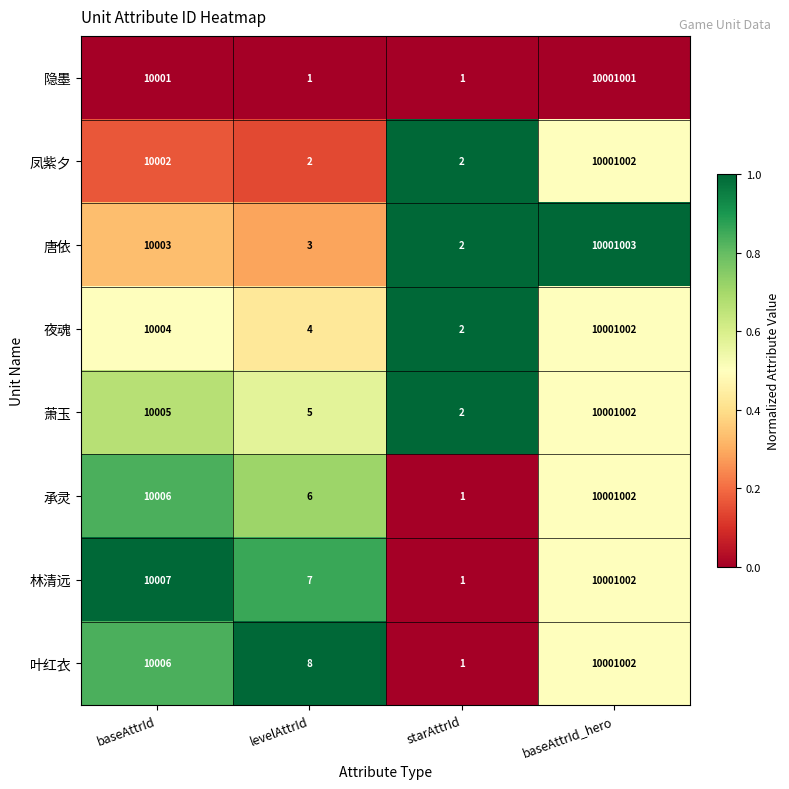

List the labels in order of 承灵 value, largest first.

baseAttrId_hero, baseAttrId, levelAttrId, starAttrId